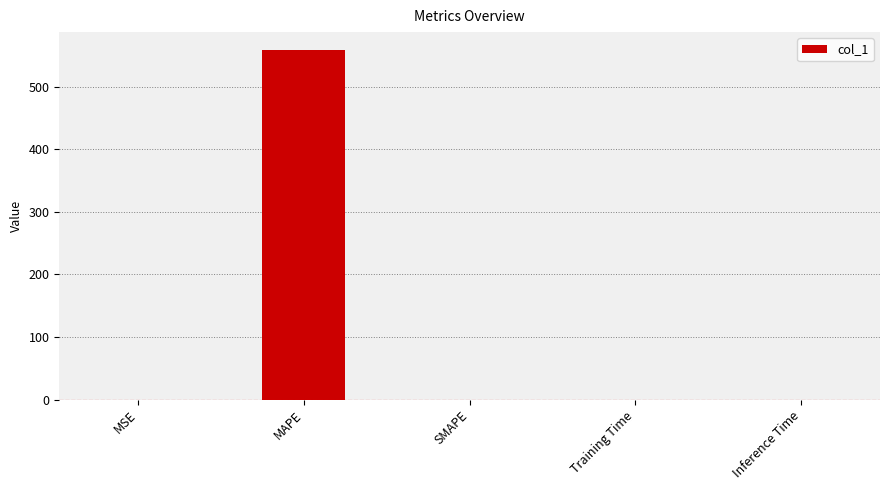

The chart shows a value of -356.8 at SMAPE. True or false?

False